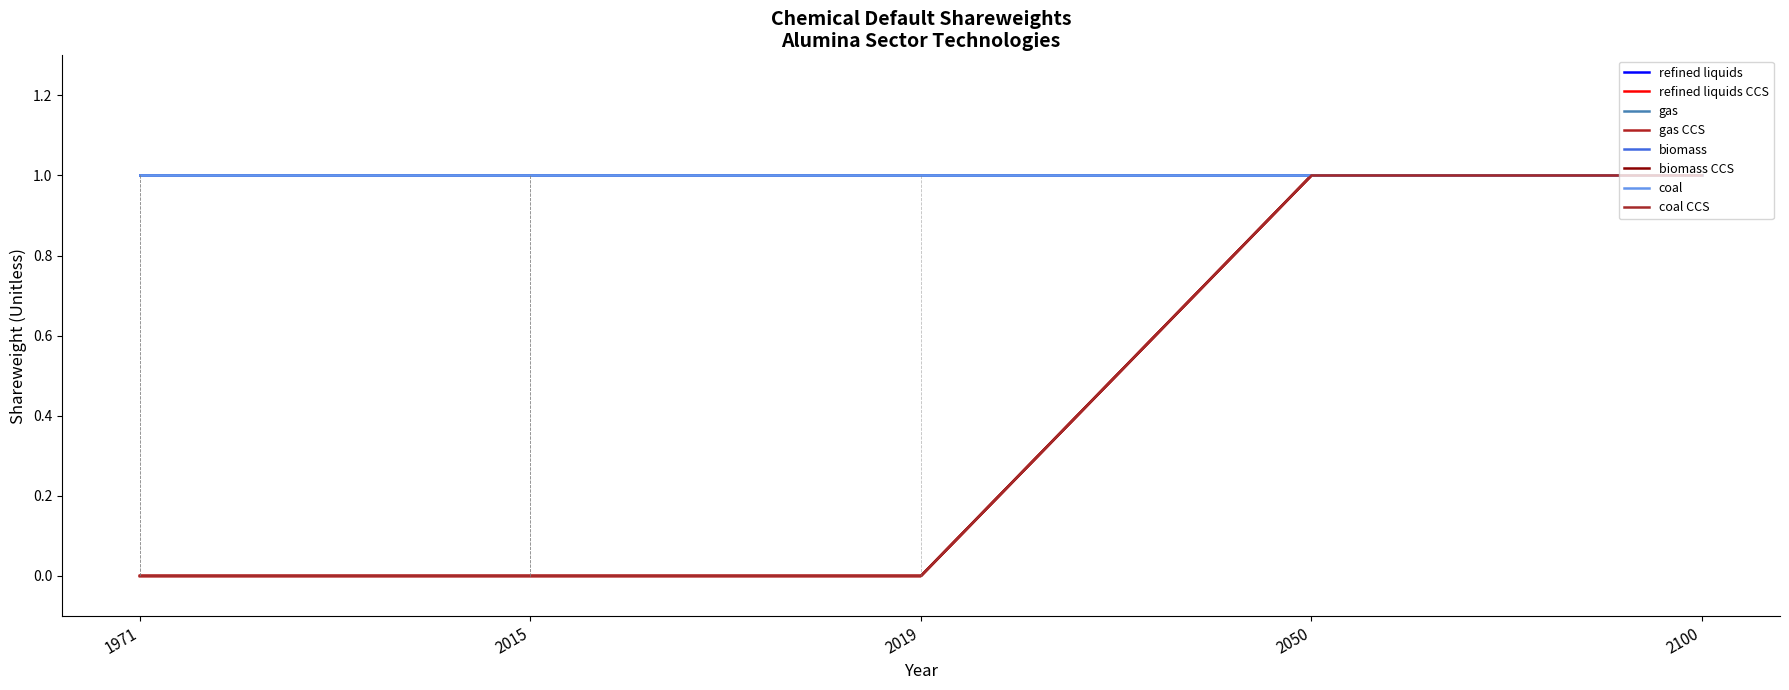

Is the value of gas CCS at 2050 greater than the value of biomass CCS at 1971?

Yes